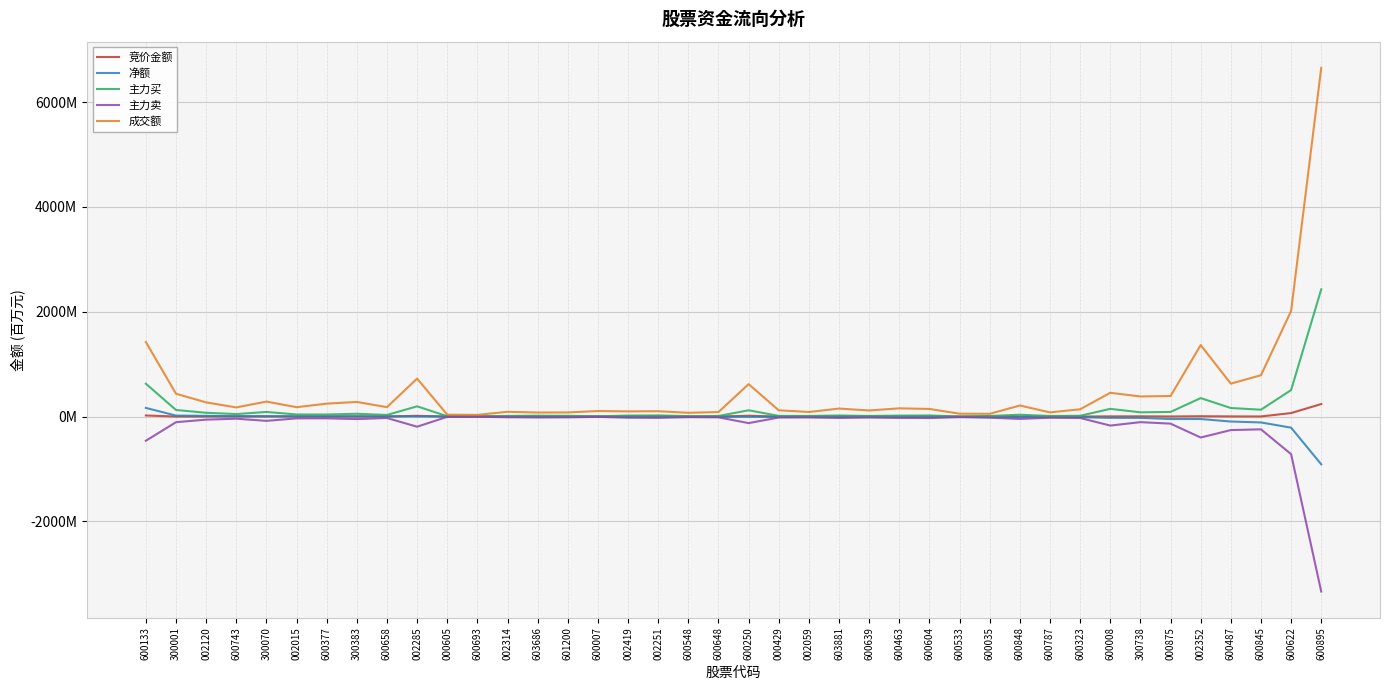

The value of 成交额 at 000605 is 36.4. True or false?

True